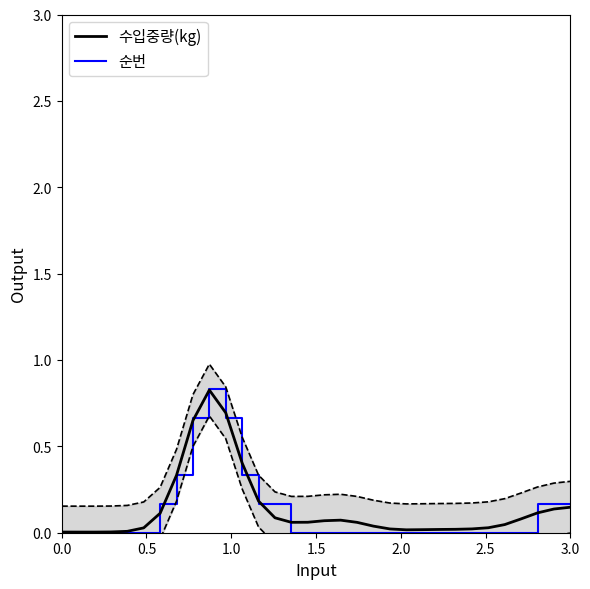

Is this an area chart (filled region under the line)?

No